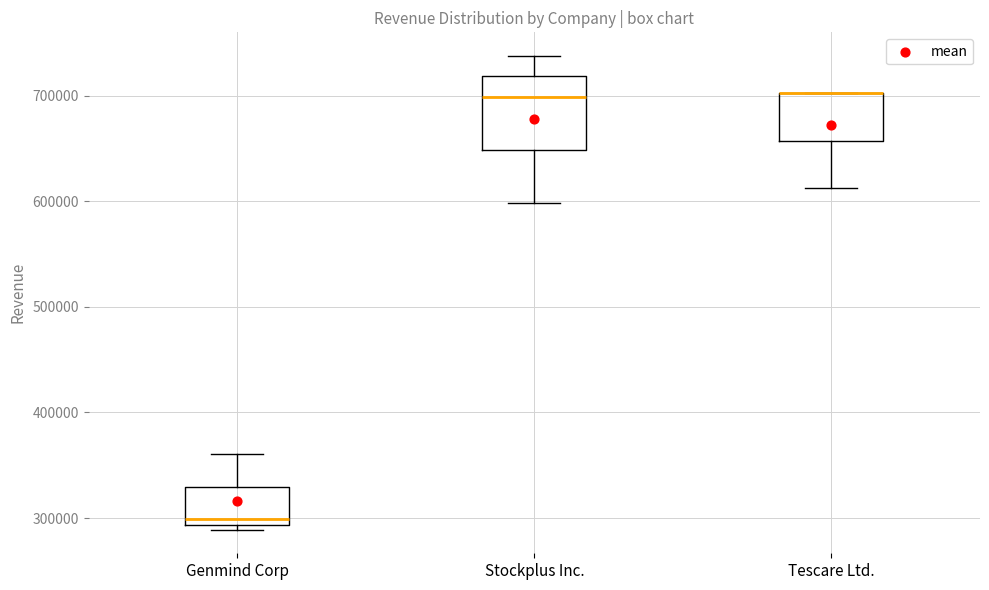

Reading left to right, read every box against the y-axis: the position of its median line, the range the box covers, and the ends of its whiskers. The values are not printed on the chart, so give them approximately, as read against the axis.

Genmind Corp: median 300000, box 290000 to 330000, whiskers 290000 (just below the box's lower edge) to 360000
Stockplus Inc.: median 700000, box 650000 to 720000, whiskers 600000 to 740000
Tescare Ltd.: median 700000 (drawn on the box's upper edge), box 660000 to 700000, whiskers 610000 to 700000